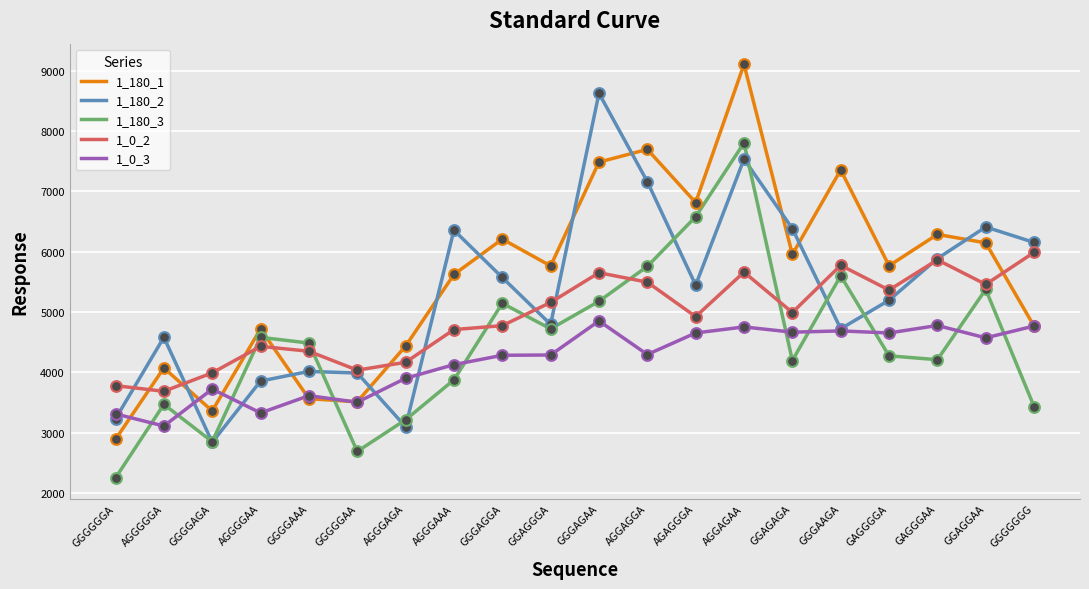

Which series has the largest total across all categories?

1_180_1